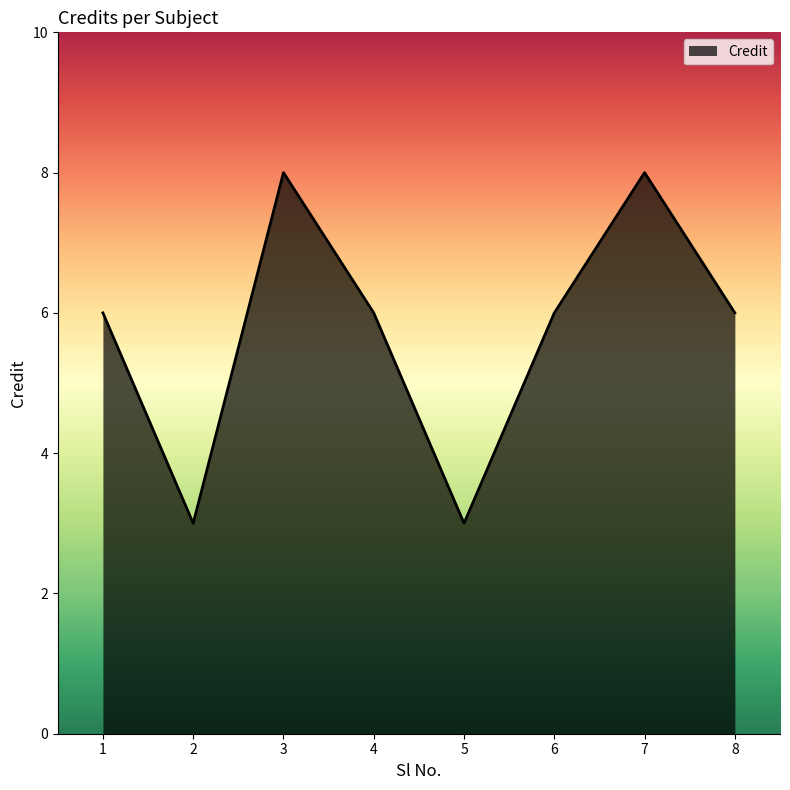

Read the value at 4.

6